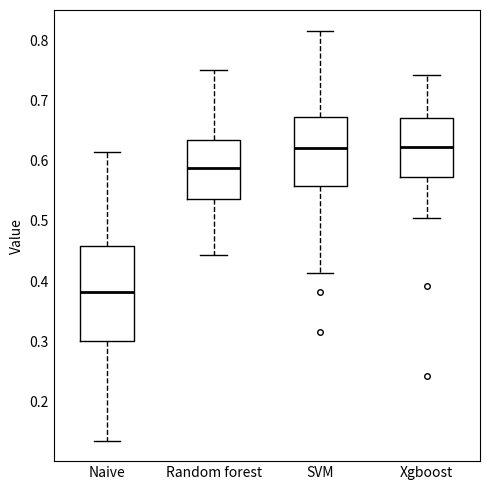

Comparing the boxes themselves (not the whiskers), which one is the tallest?

Naive